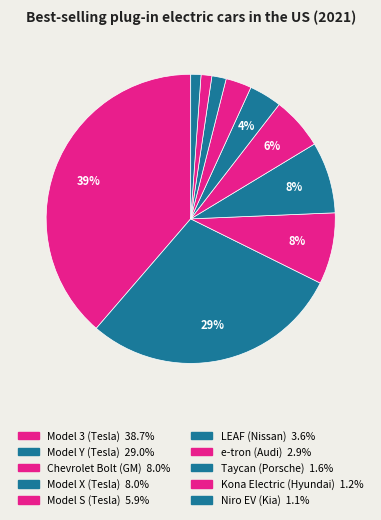

How many segments does this pie chart have?

10